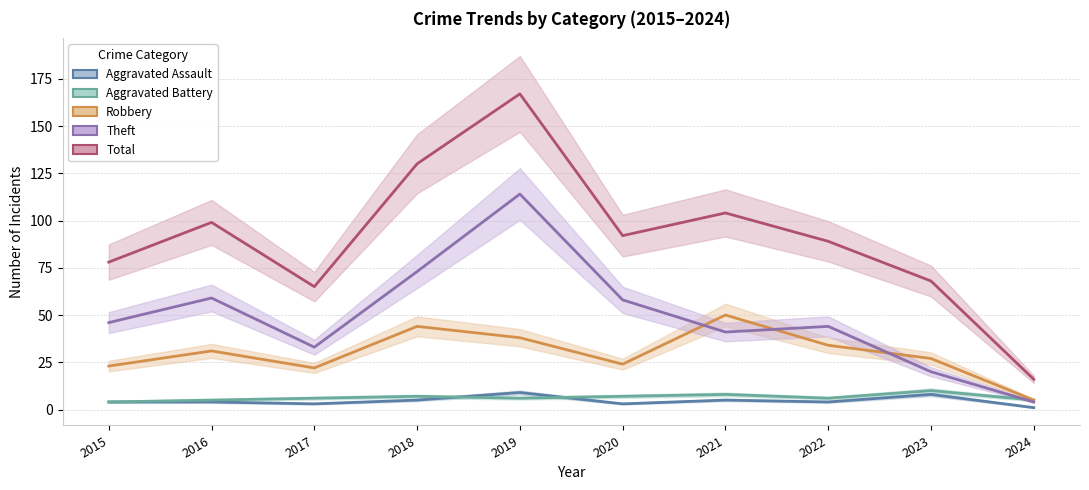

Does the chart display data point markers on the line(s)?

No